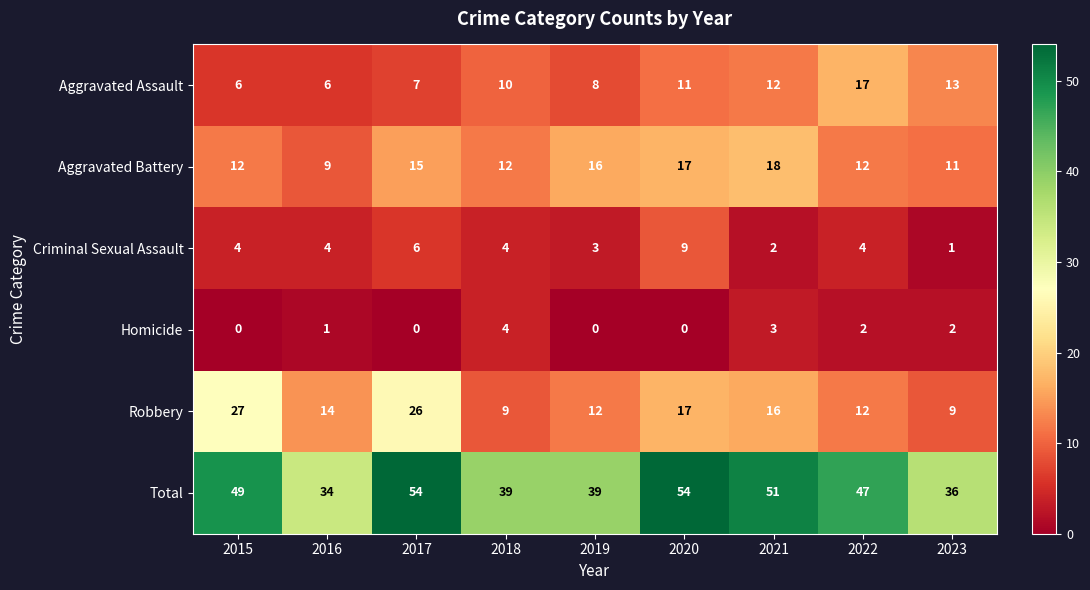

What is the difference between the maximum and minimum values in the Aggravated Battery series?

9